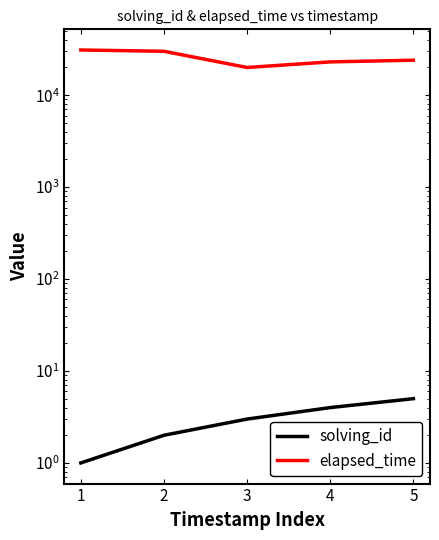

True or false: solving_id and elapsed_time intersect in this chart.

False